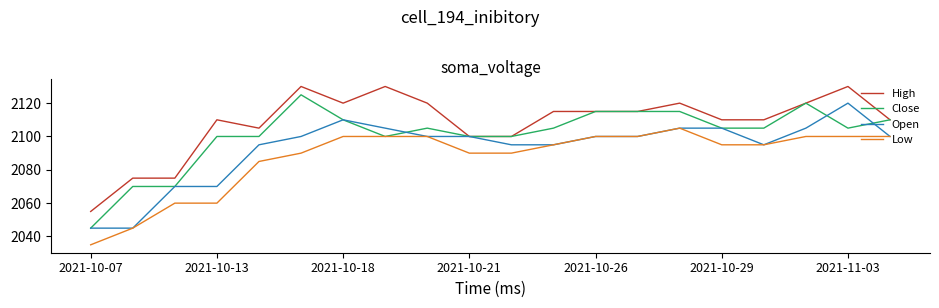

Which series has the largest total across all categories?

High